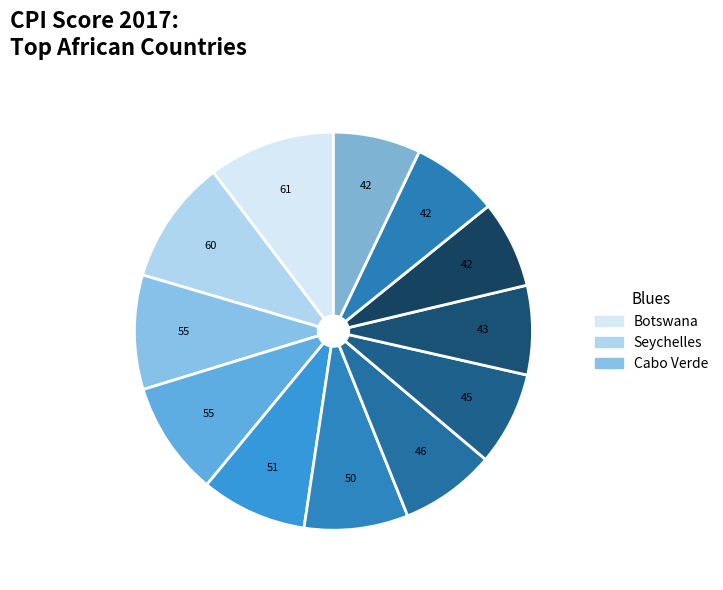

Count the number of slices in the pie.

12